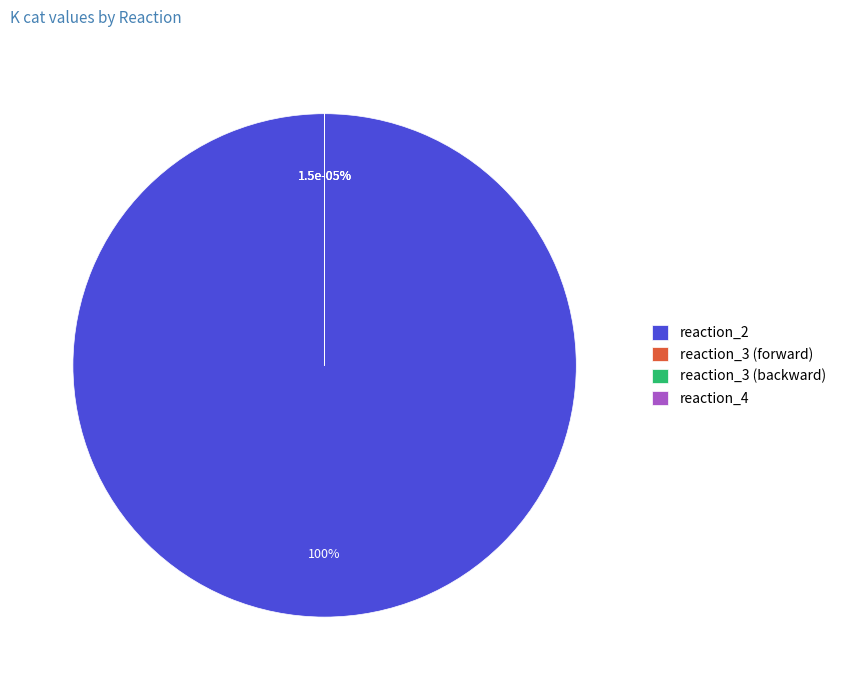

Which category accounts for the majority?

reaction_2